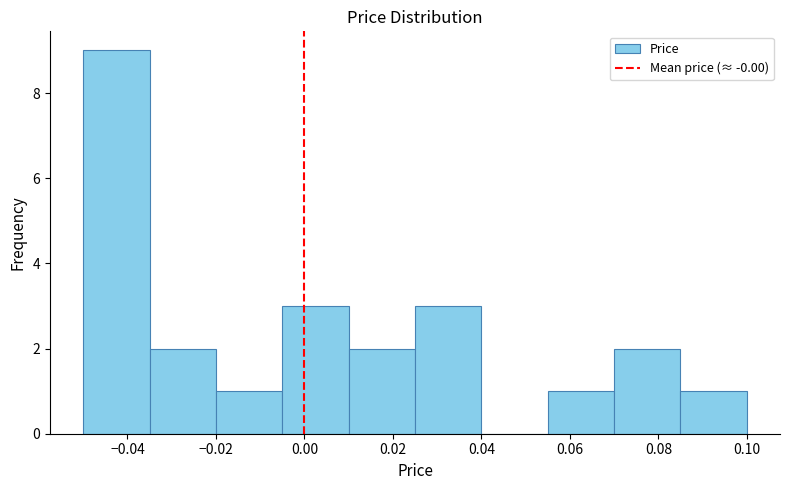

Reading left to right, transcribe this chart: for each bar, give the range it covers on the x-axis and its height. Neither the bar edges nor the heights are printed on the chart, so give them approximately, as read against the axes.

-0.050 to -0.035: 9
-0.035 to -0.020: 2
-0.020 to -0.005: 1
-0.005 to 0.010: 3
0.010 to 0.025: 2
0.025 to 0.040: 3
0.040 to 0.055: 0
0.055 to 0.070: 1
0.070 to 0.085: 2
0.085 to 0.100: 1